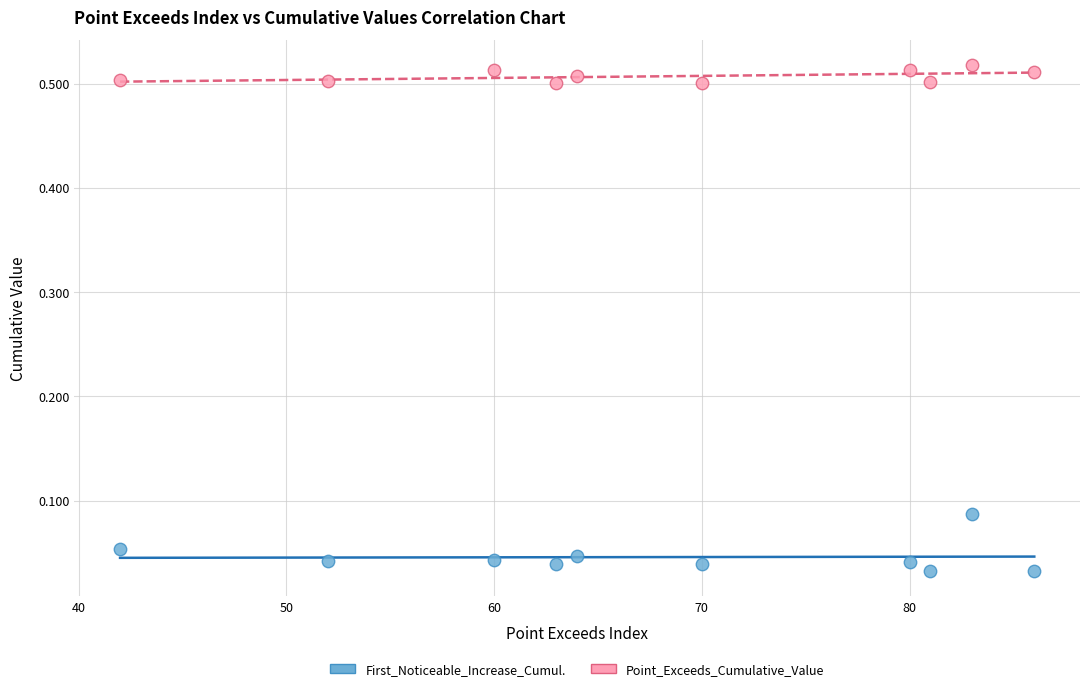

Across all data points, what is the range of X values (max minus min)?

44.0